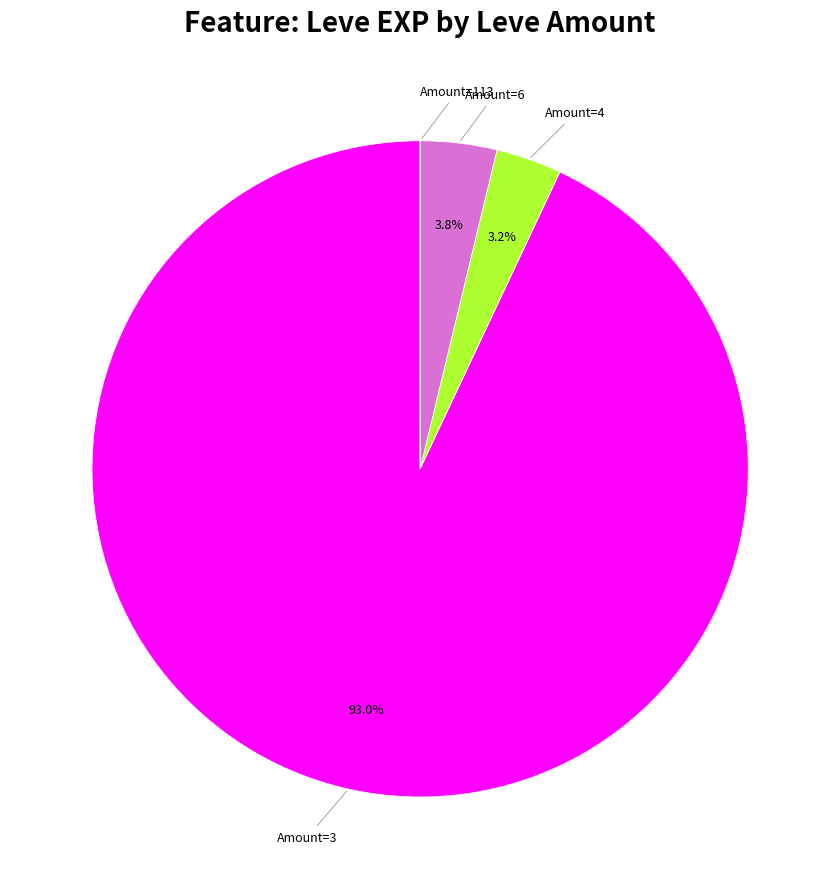

Does any single category account for the majority?

Yes